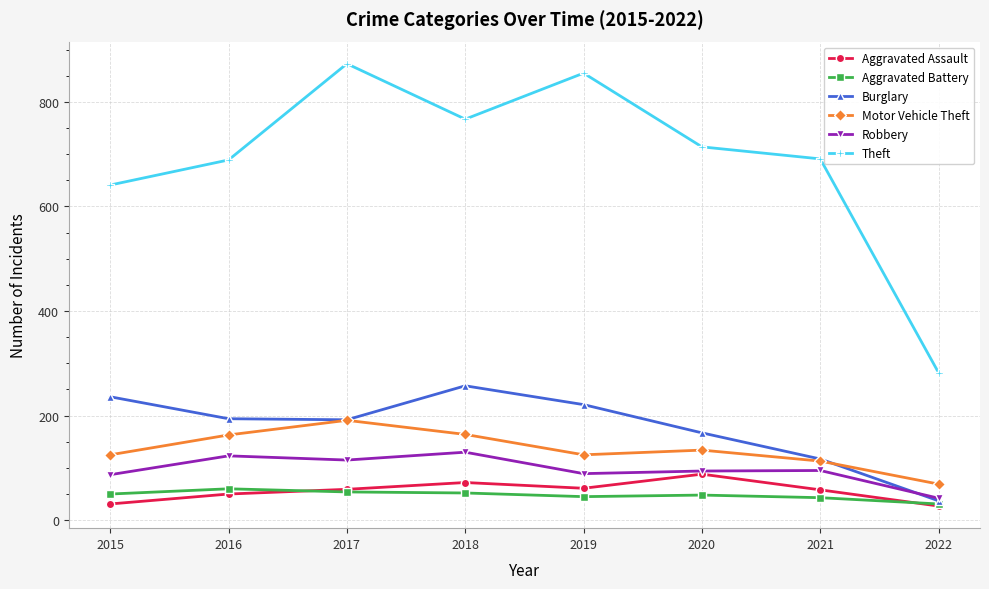

Is the value of Theft at 2017 greater than the value of Aggravated Assault at 2021?

Yes